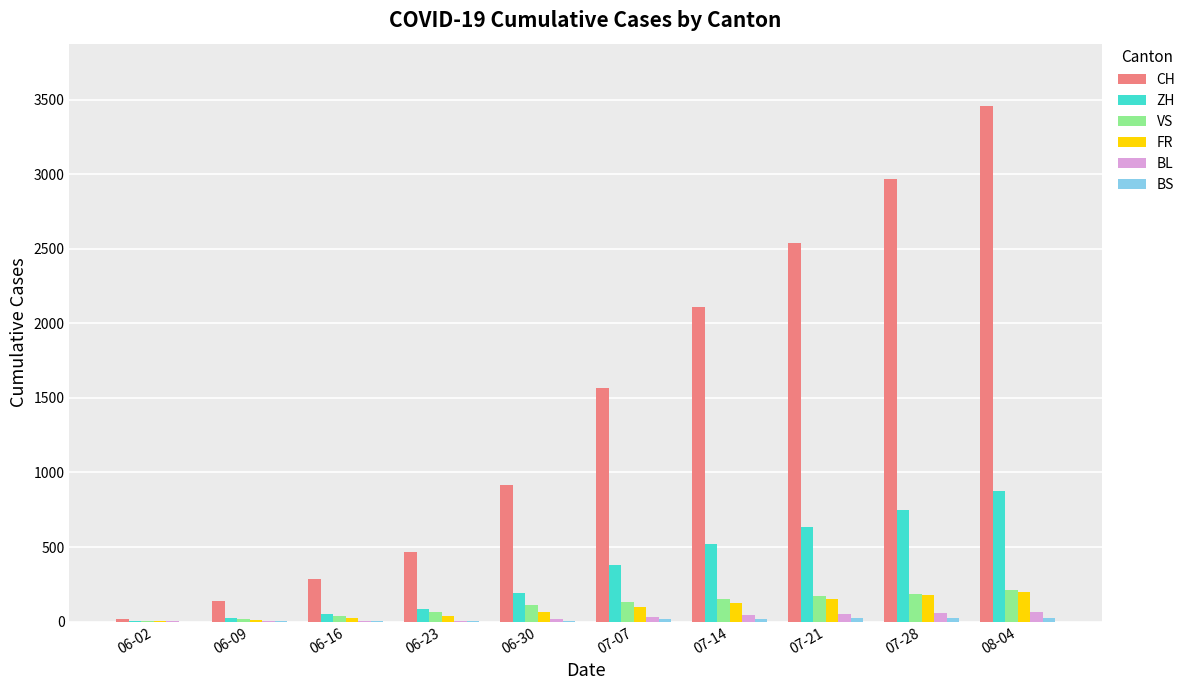

At which category is the sum across all series the highest?

08-04